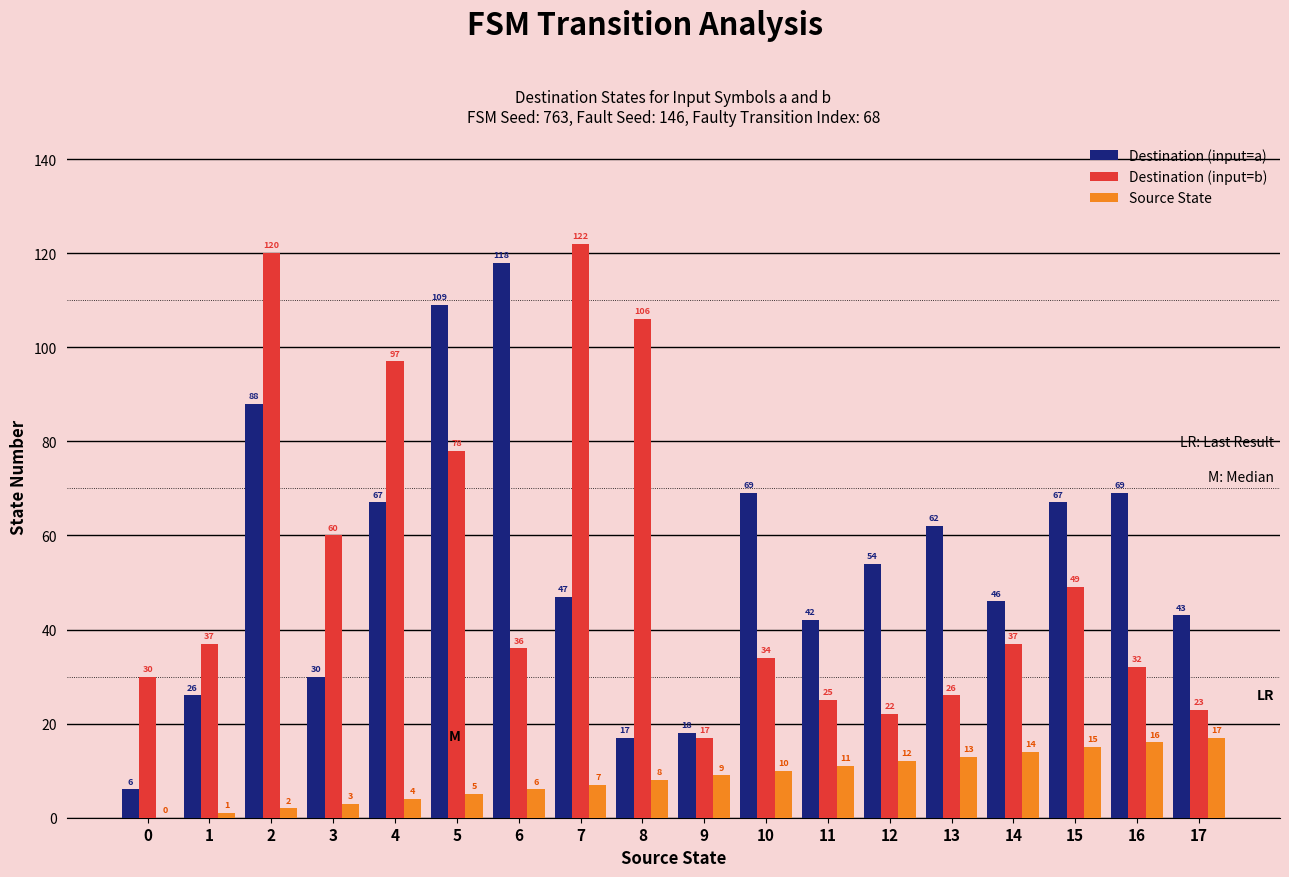

The Destination (input=a) series shows 18 at 9. True or false?

True